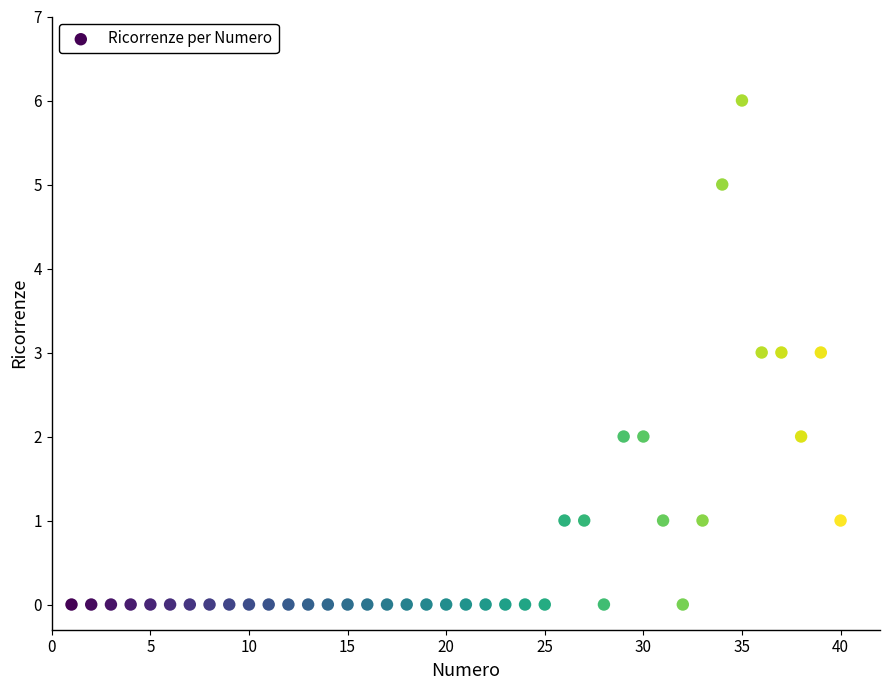

What is the range of Y values (max minus min)?

6